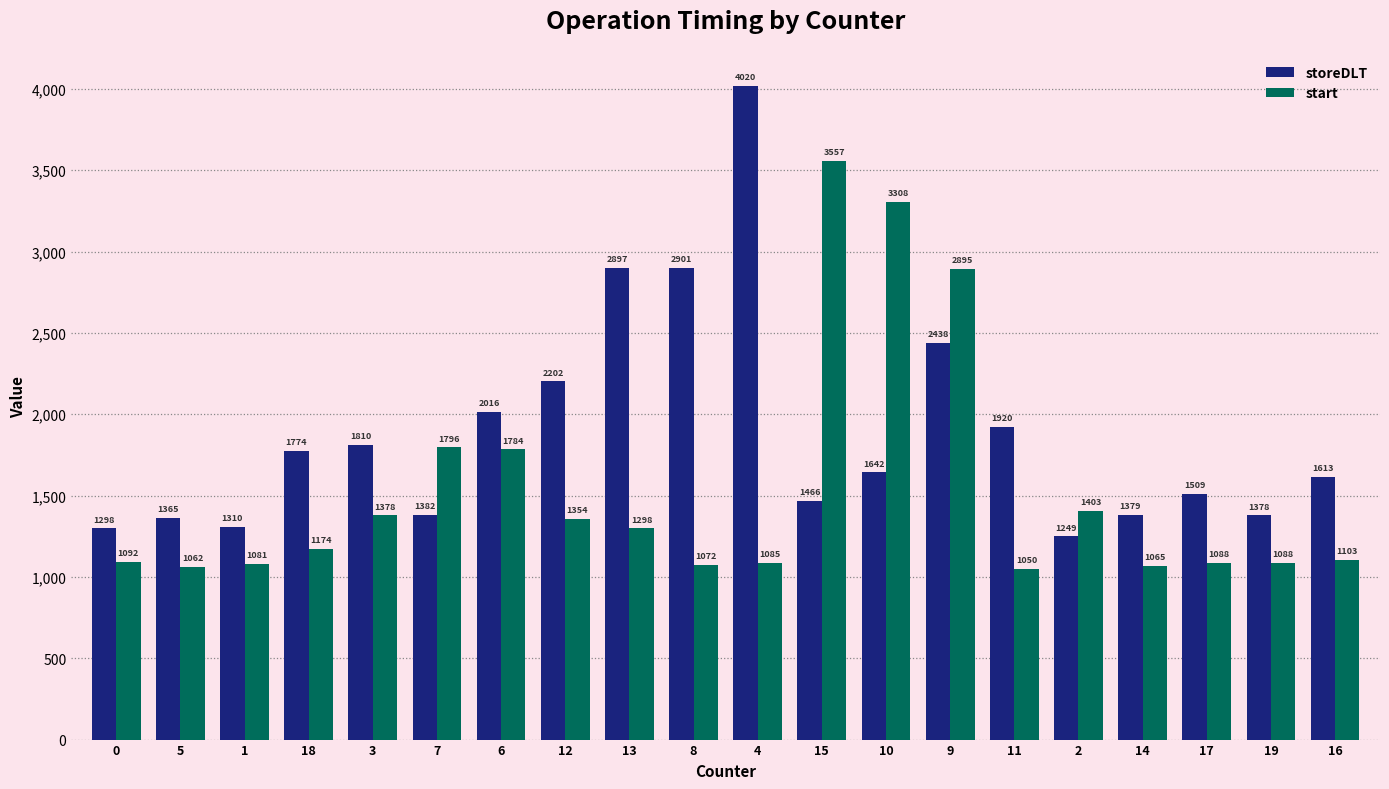

How many groups of bars are there?

20